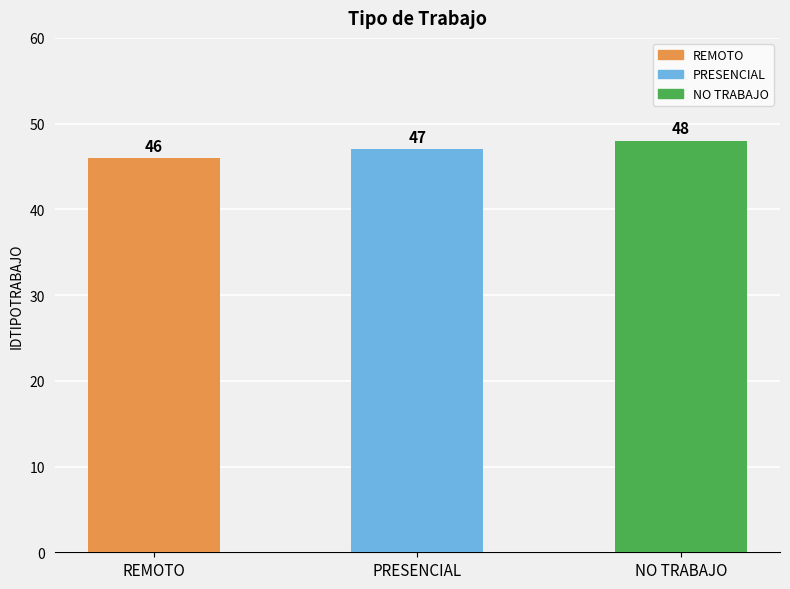

What is the smallest value displayed?

46